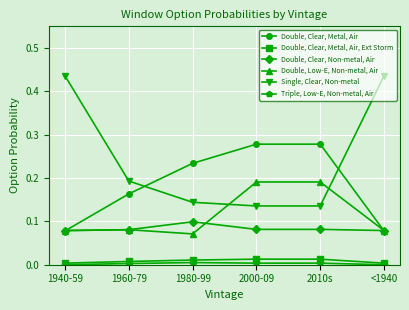

What is the label of the 5th point from the left?

2010s